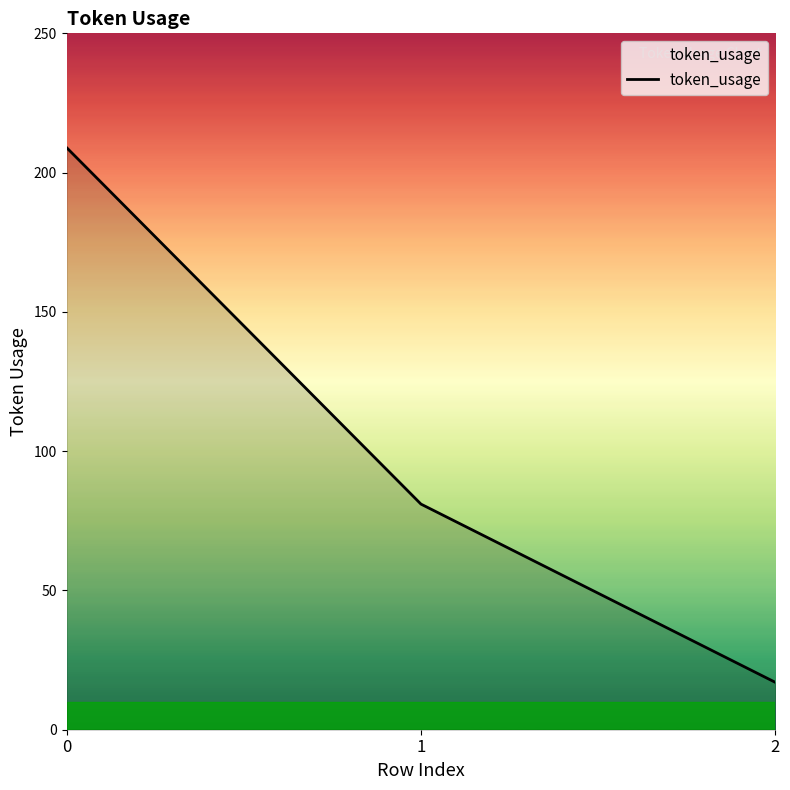

Which label corresponds to the smallest value in the chart?

2